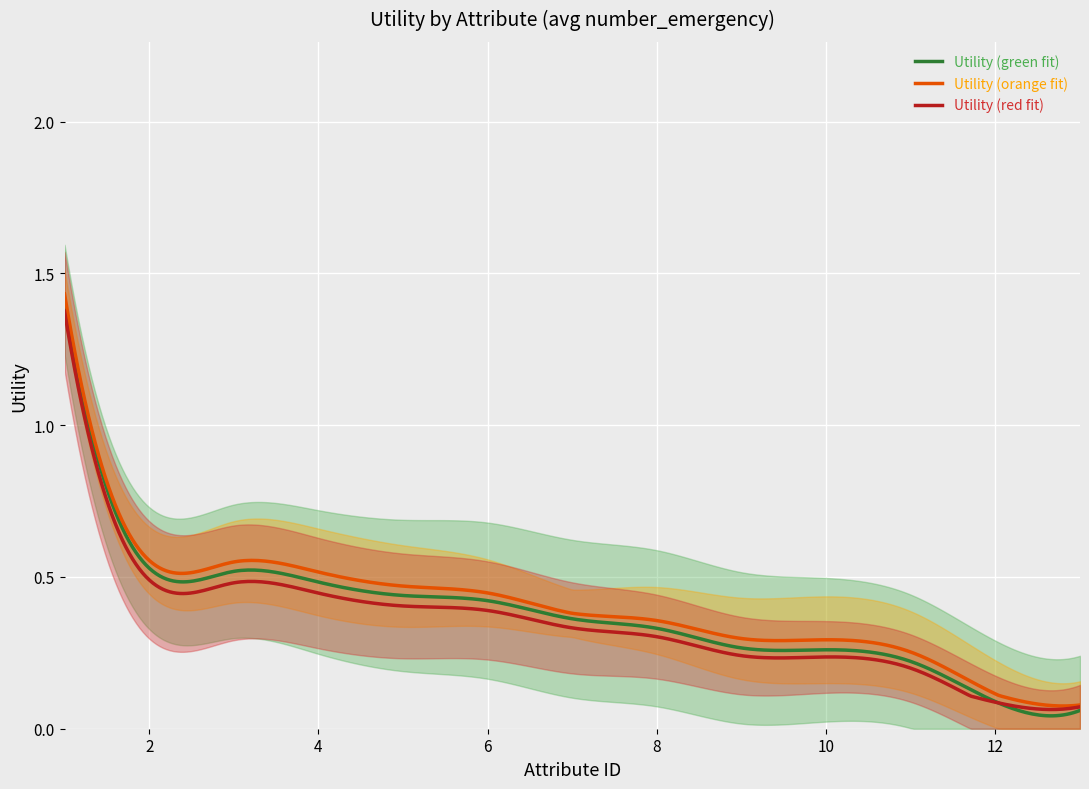

List the labels in order of value, largest first.

1, 2, 3, 4, 5, 6, 7, 8, 9, 10, 11, 12, 13